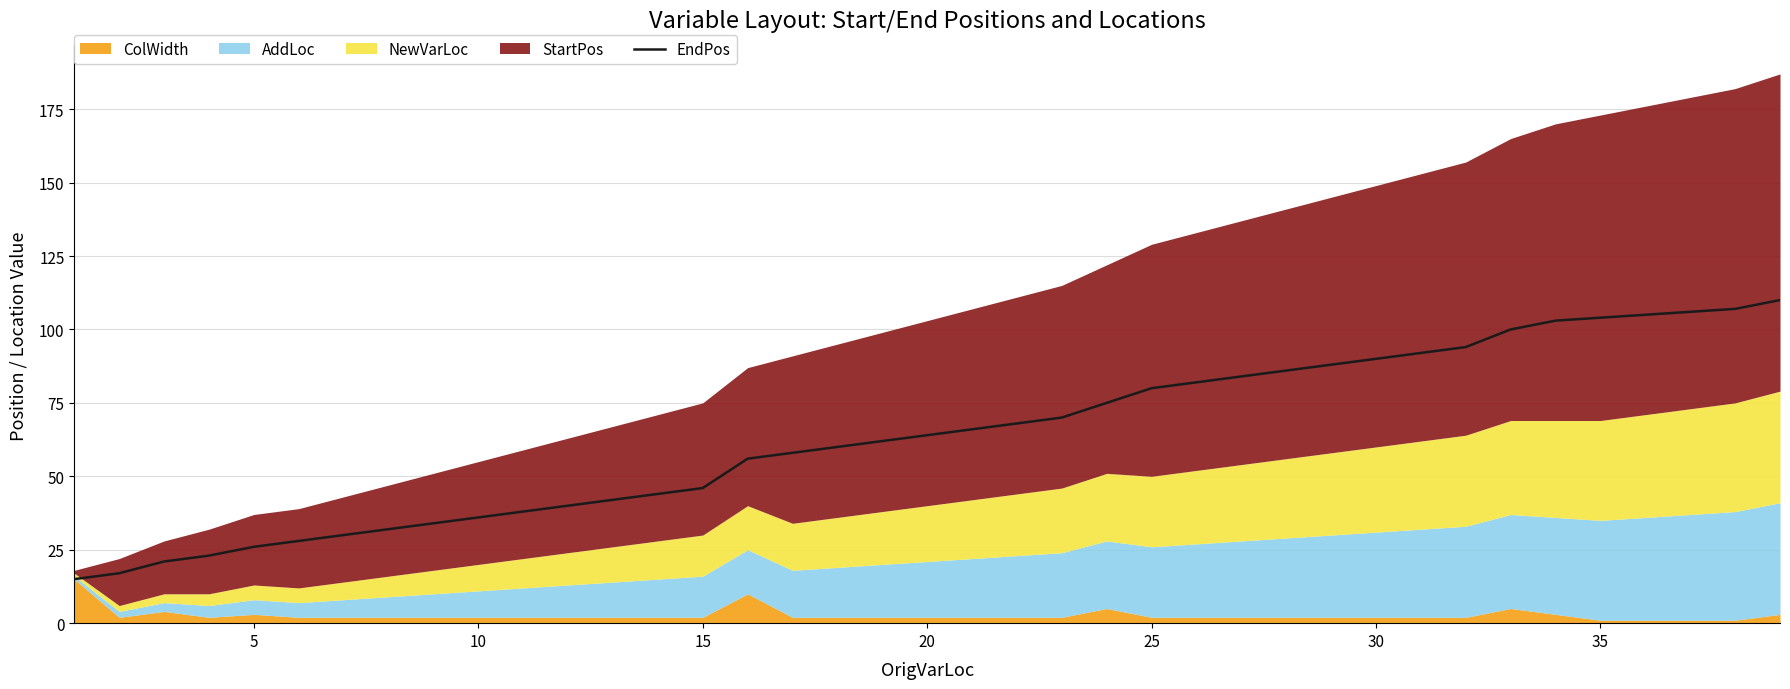

What is the highest value of the EndPos series?

110